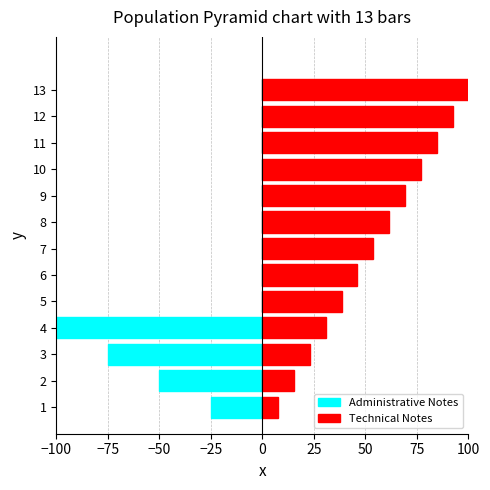

Is it true that Technical Notes equals 141.5 at 13?

False